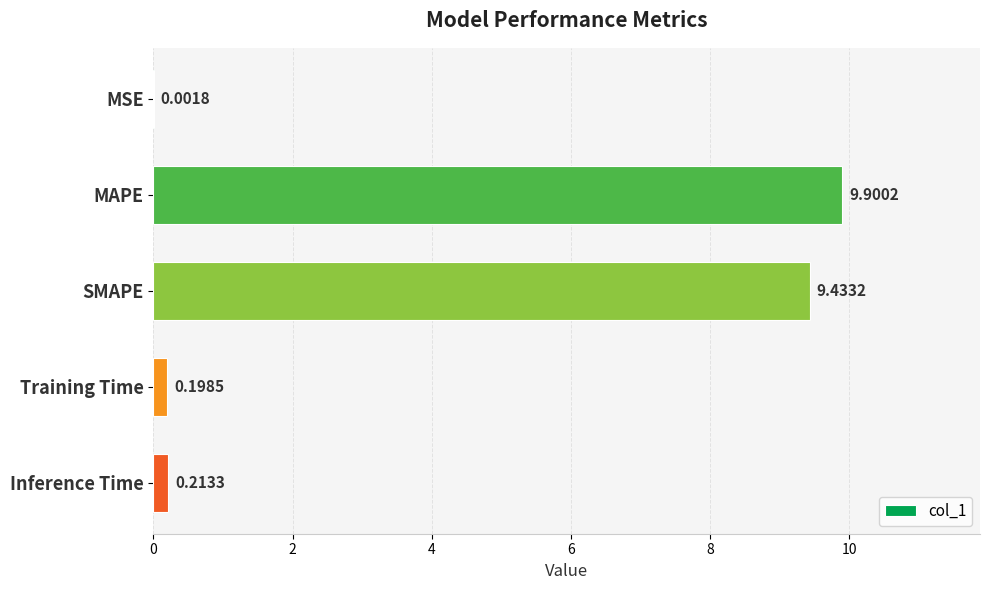

What is the change in value from MSE to Training Time?

+0.2